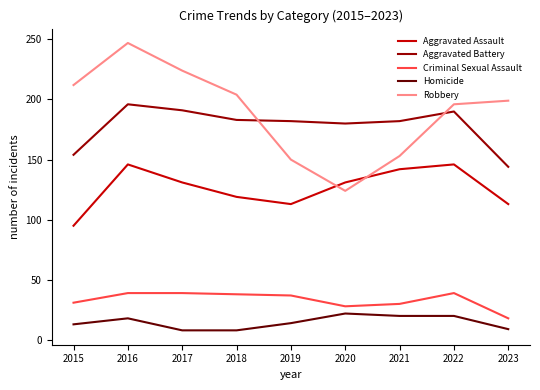

The value of Robbery at 2020 is 60. True or false?

False